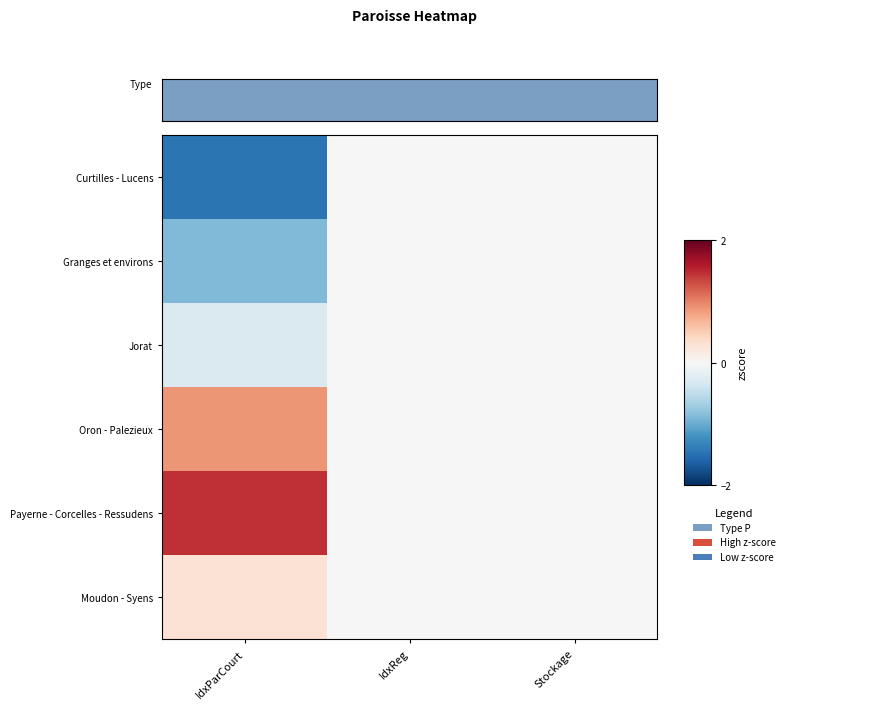

Reading left to right, extract all data points from this chart.

Curtilles - Lucens: IdxParCourt=-1.5	IdxReg=0.0	Stockage=0.0
Granges et environs: IdxParCourt=-0.9	IdxReg=0.0	Stockage=0.0
Jorat: IdxParCourt=-0.3	IdxReg=0.0	Stockage=0.0
Oron - Palezieux: IdxParCourt=0.9	IdxReg=0.0	Stockage=0.0
Payerne - Corcelles - Ressudens: IdxParCourt=1.5	IdxReg=0.0	Stockage=0.0
Moudon - Syens: IdxParCourt=0.3	IdxReg=0.0	Stockage=0.0